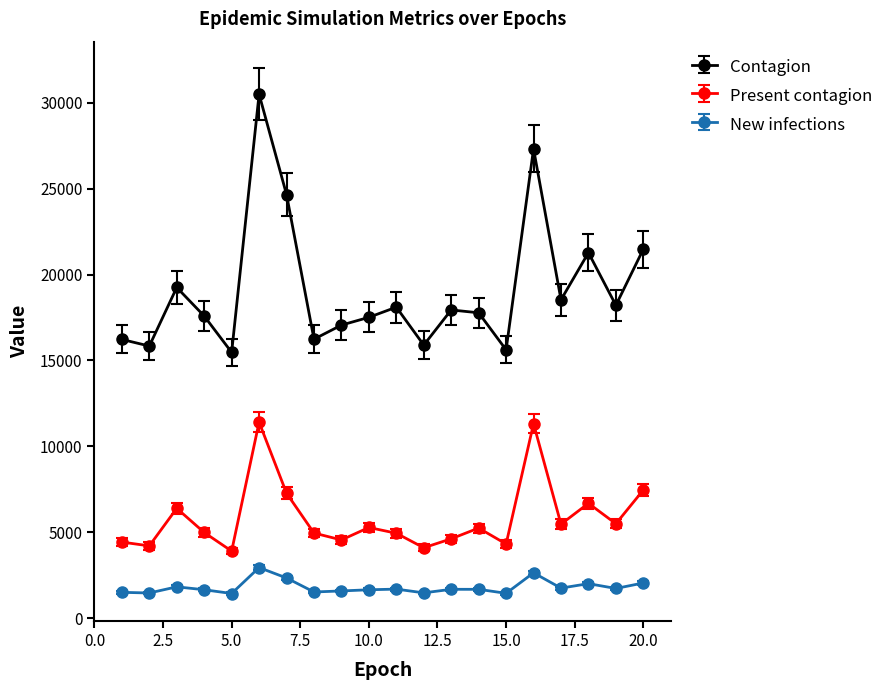

What are all the series names shown in the legend?

Contagion, Present contagion, New infections